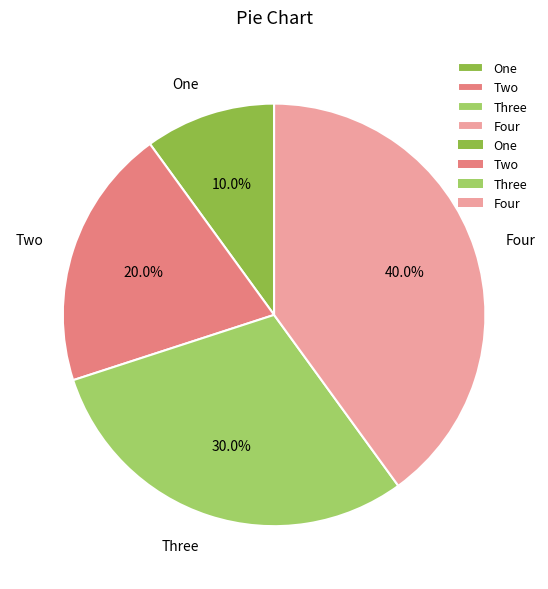

Count the number of slices in the pie.

4